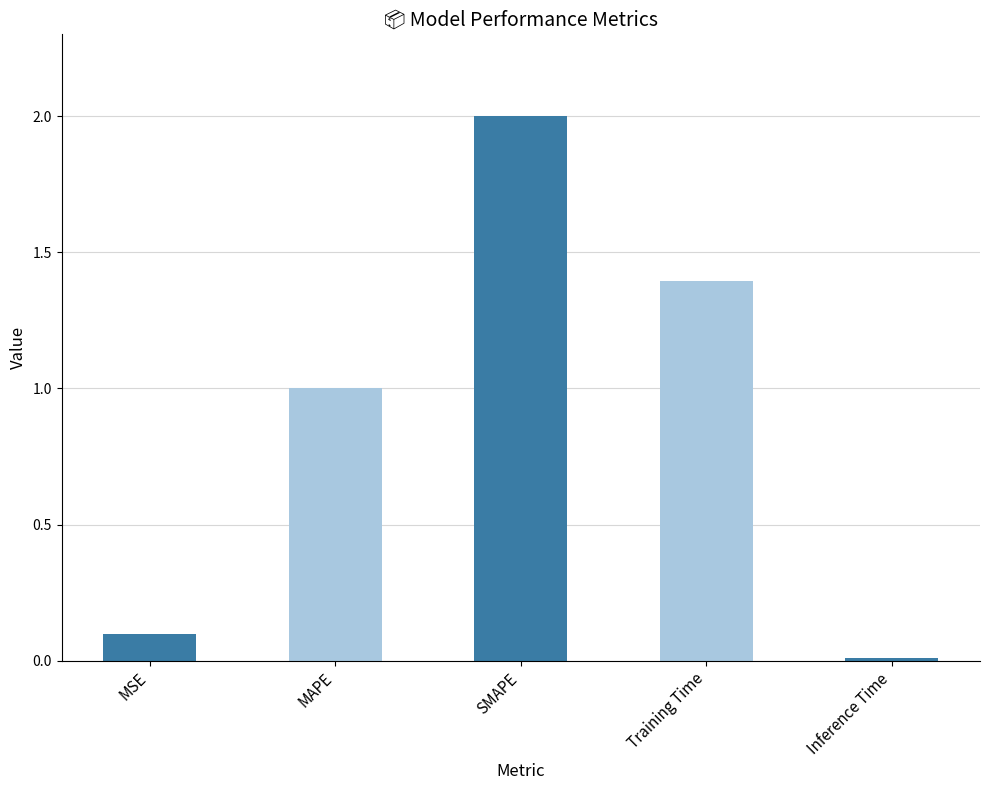

Where does the data first go above 1?

MAPE